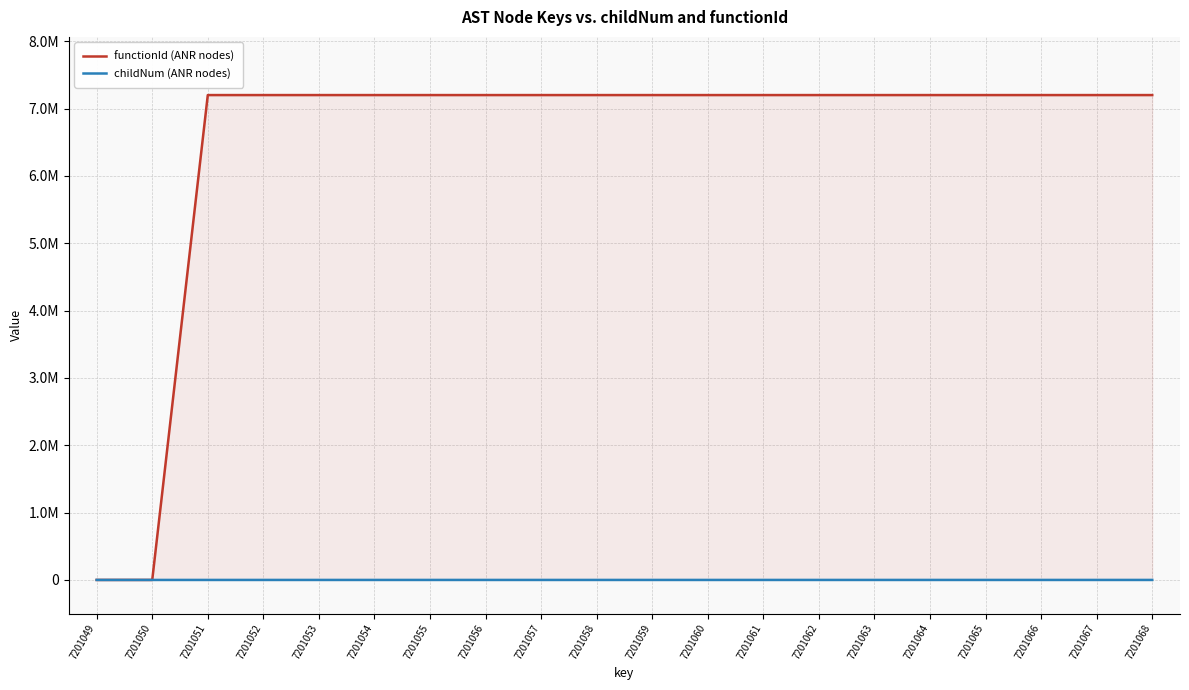

Reading left to right, extract all data points from this chart.

functionId (ANR nodes): 0	0	7201050	7201050	7201050	7201050	7201050	7201050	7201050	7201050	7201050	7201050	7201050	7201050	7201050	7201050	7201050	7201050	7201050	7201050
childNum (ANR nodes): 0	0	0	0	0	0	1	2	0	0	0	0	1	0	0	0	1	0	1	2